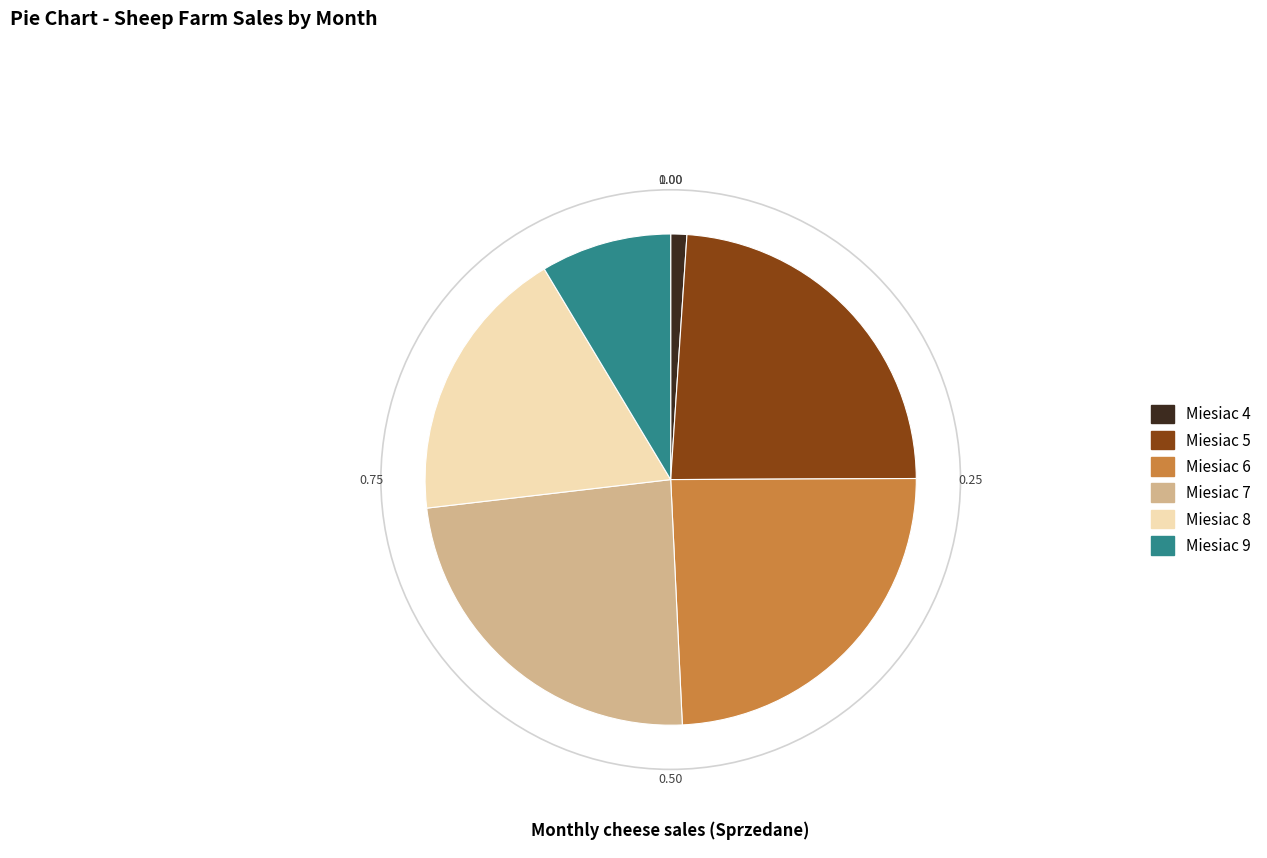

Which has a higher value, Miesiac 6 or Miesiac 9?

Miesiac 6